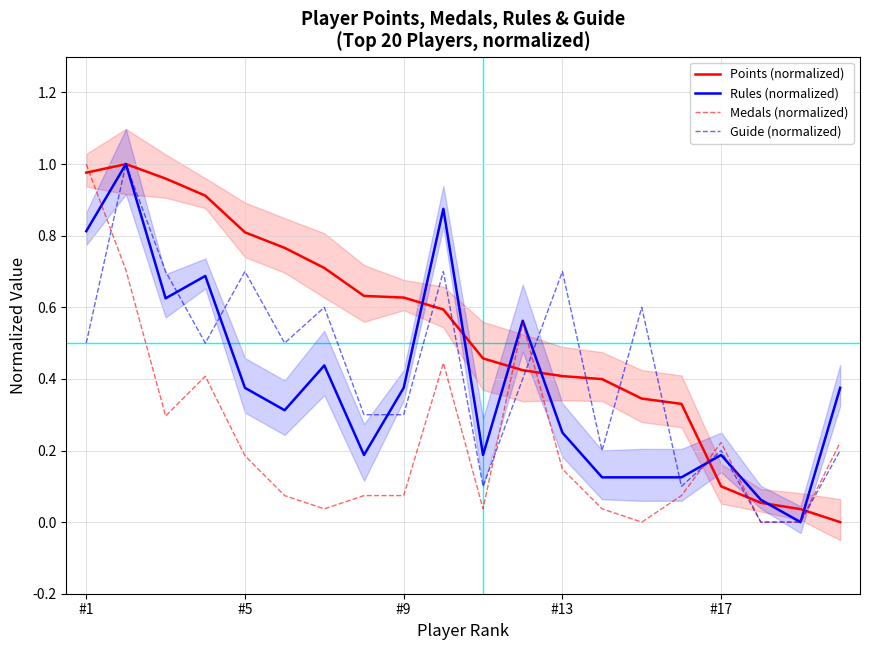

Which category has the highest value in the Medals (normalized) series?

#1